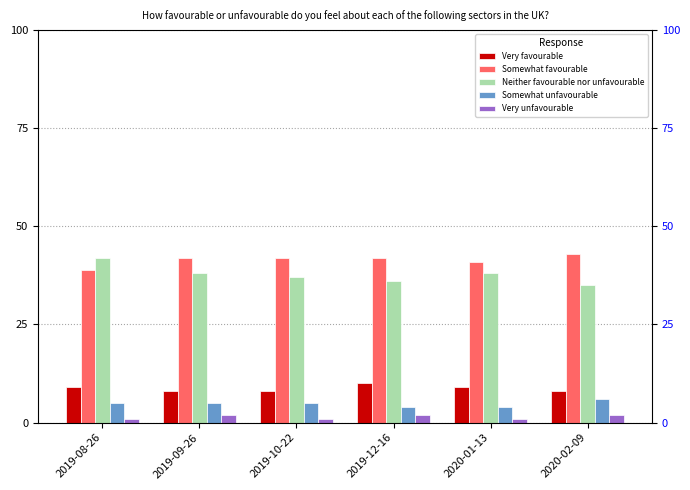

What is the minimum value shown in the chart?

1